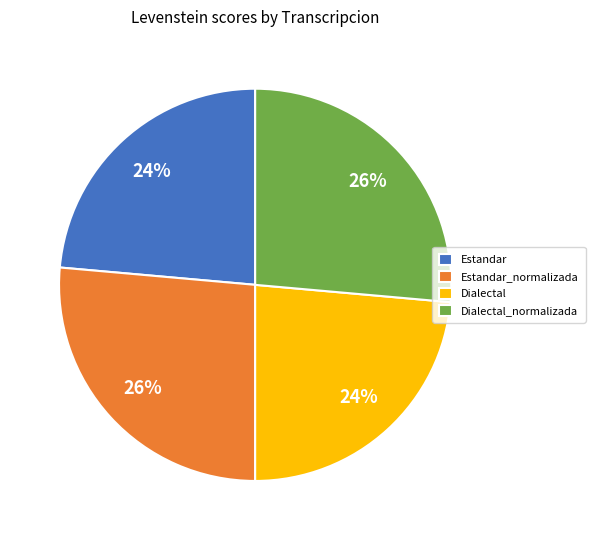

How many slices are in this pie chart?

4